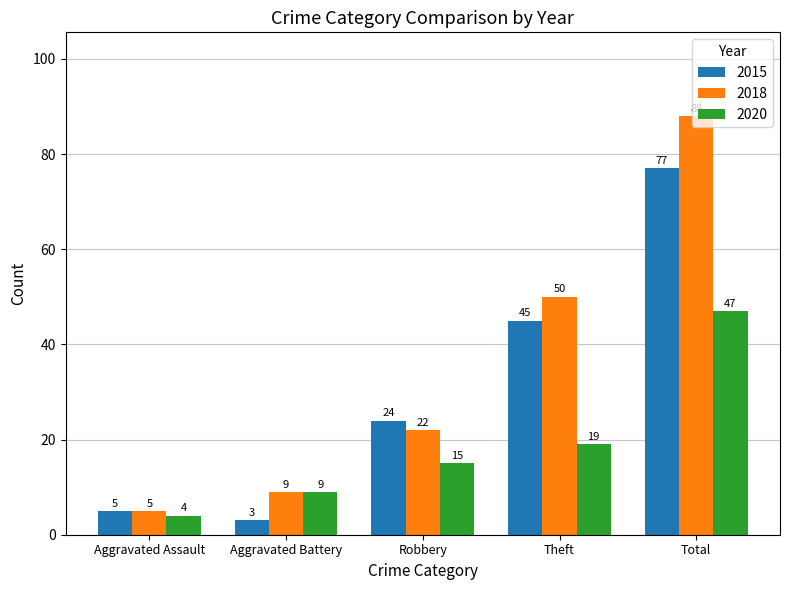

Rank the series by their maximum value, from highest to lowest.

2018, 2015, 2020